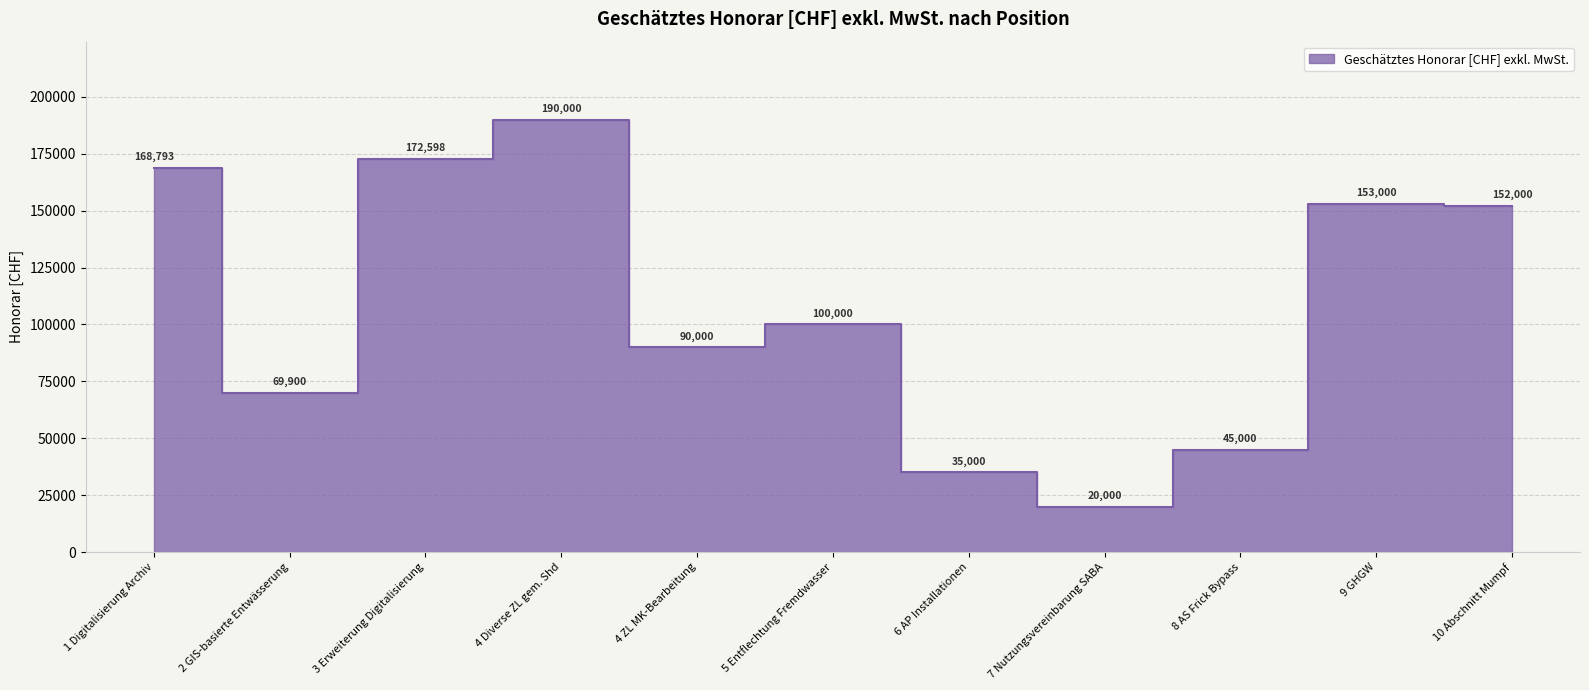

Rank the categories by value from lowest to highest.

7 Nutzungsvereinbarung SABA, 6 AP Installationen, 8 AS Frick Bypass, 2 GIS-basierte Entwässerung, 4 ZL MK-Bearbeitung, 5 Entflechtung Fremdwasser, 10 Abschnitt Mumpf, 9 GHGW, 1 Digitalisierung Archiv, 3 Erweiterung Digitalisierung, 4 Diverse ZL gem. Shd